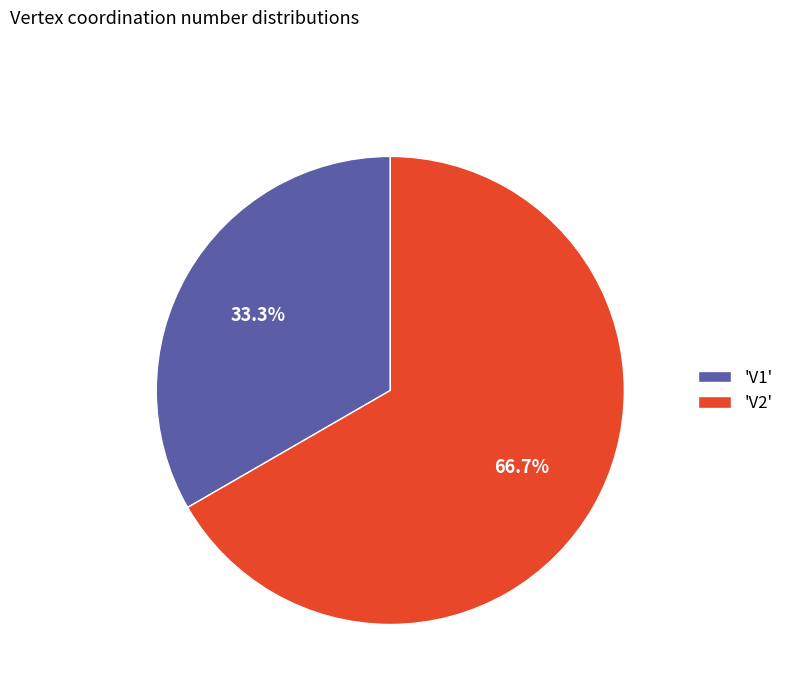

Which category has the smallest portion of the pie?

'V1'